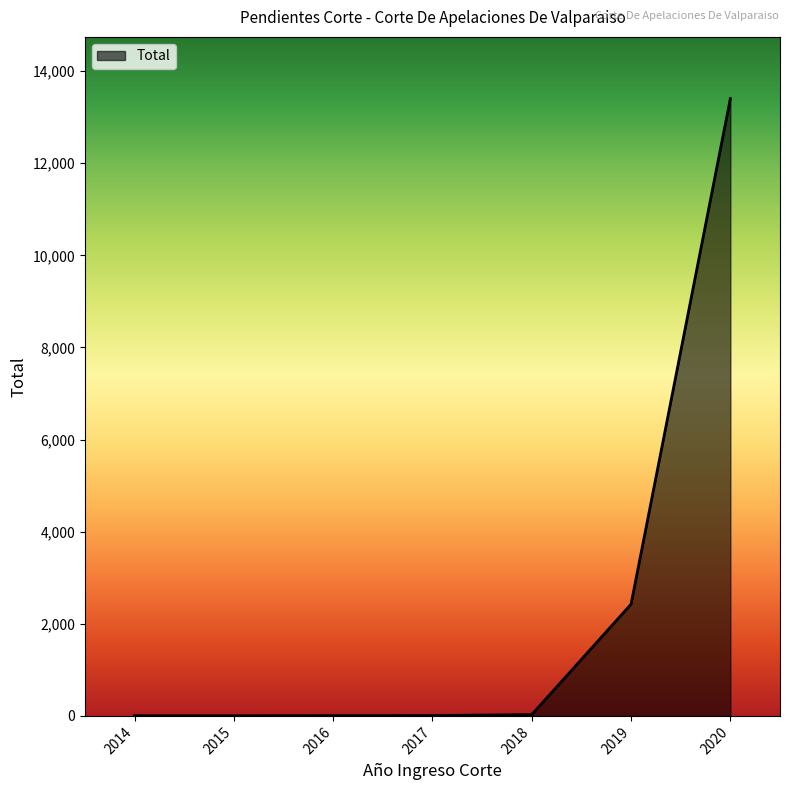

Read the value at 2020, to the nearest 50.

13400